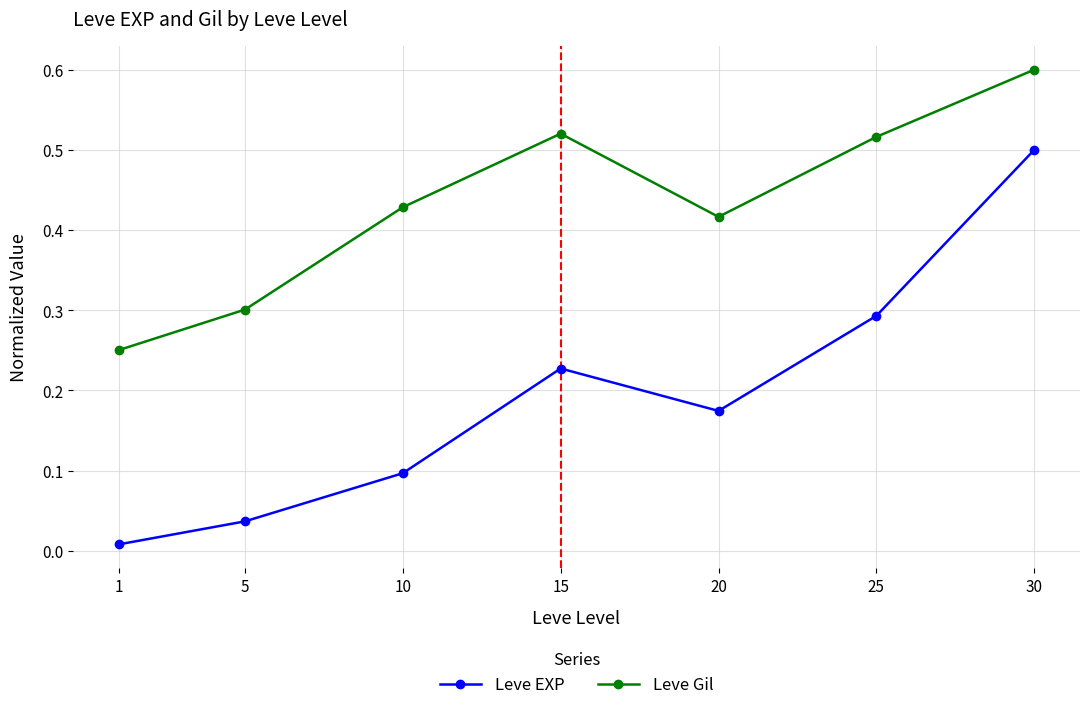

How many data points does each series have?

7